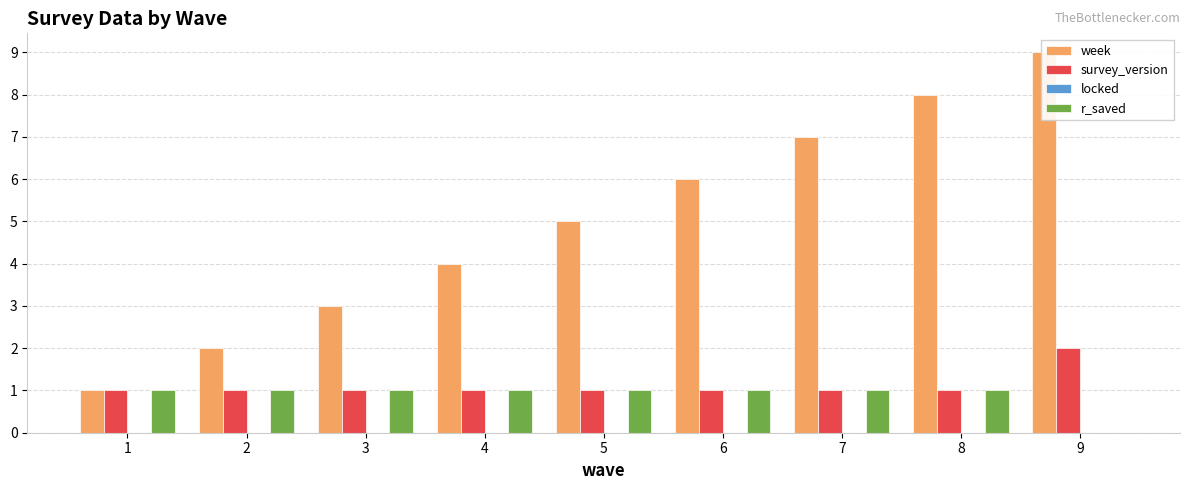

Which series has the largest total across all categories?

week